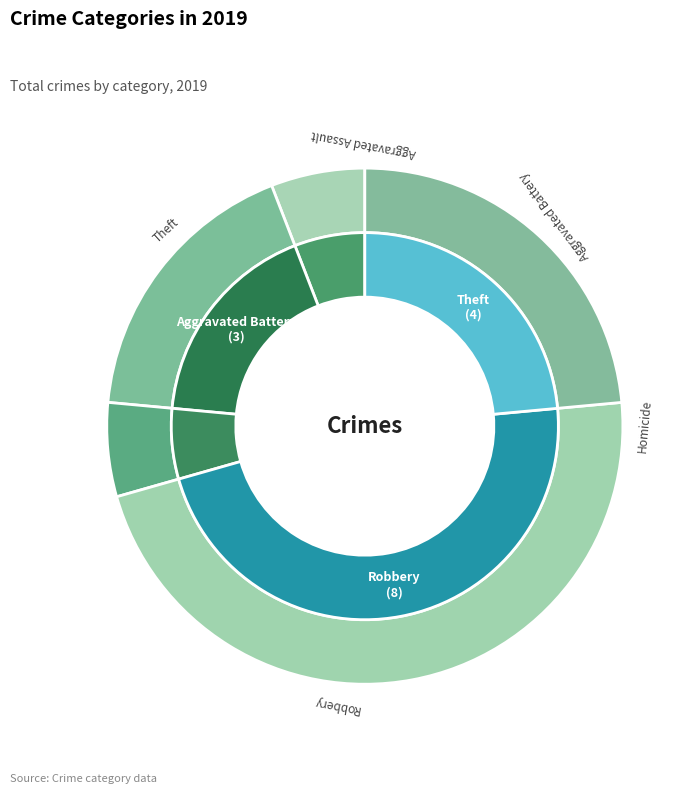

Is it true that Criminal Sexual Assault is 0% of the pie?

True